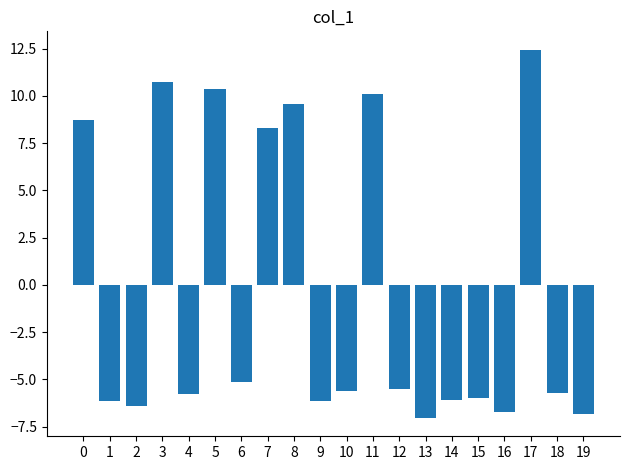

What is the change in value from 5 to 14?

-16.5